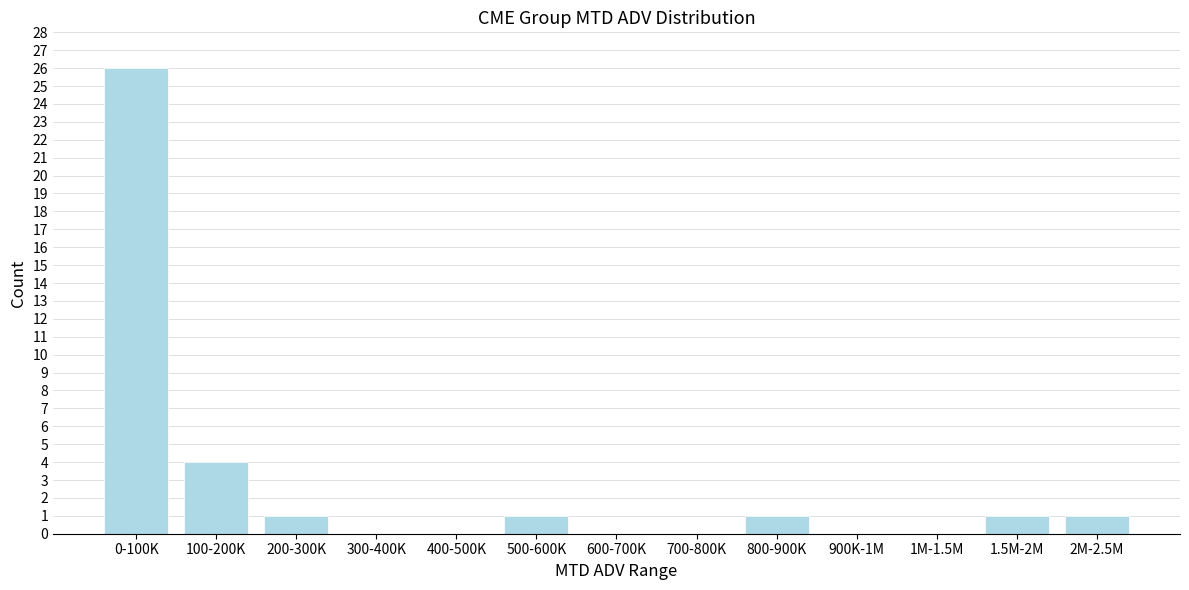

Reading right to left, what are all the values shown in this chart?

2M-2.5M=1	1.5M-2M=1	1M-1.5M=0	900K-1M=0	800-900K=1	700-800K=0	600-700K=0	500-600K=1	400-500K=0	300-400K=0	200-300K=1	100-200K=4	0-100K=26